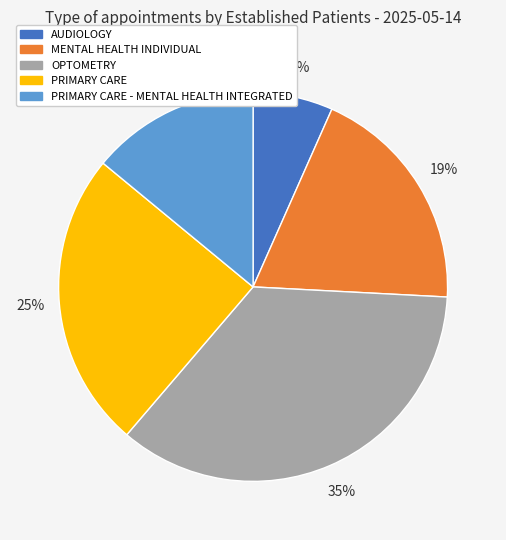

Combined, do PRIMARY CARE - MENTAL HEALTH INTEGRATED and MENTAL HEALTH INDIVIDUAL account for over 50%?

No